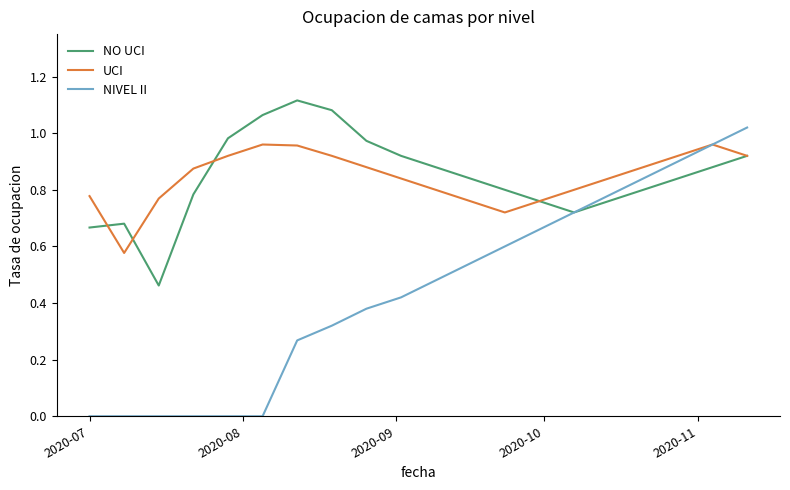

List the series in order of their peak value, lowest first.

UCI, NIVEL II, NO UCI